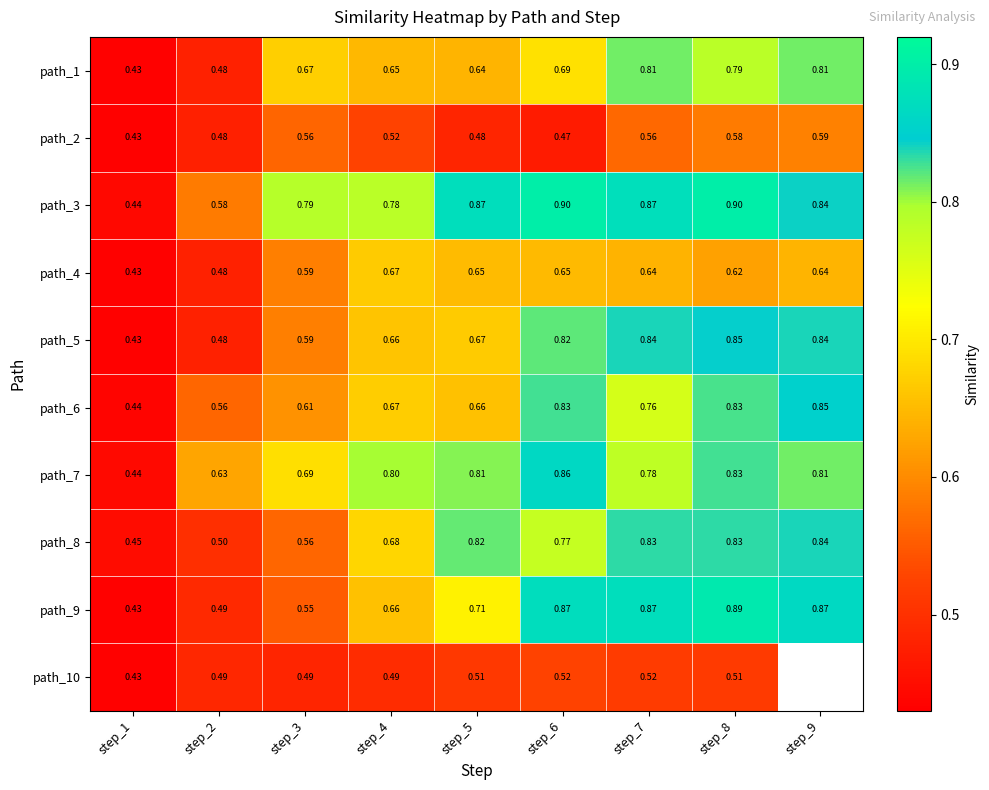

Is it true that path_8 equals 1.5 at step_7?

False